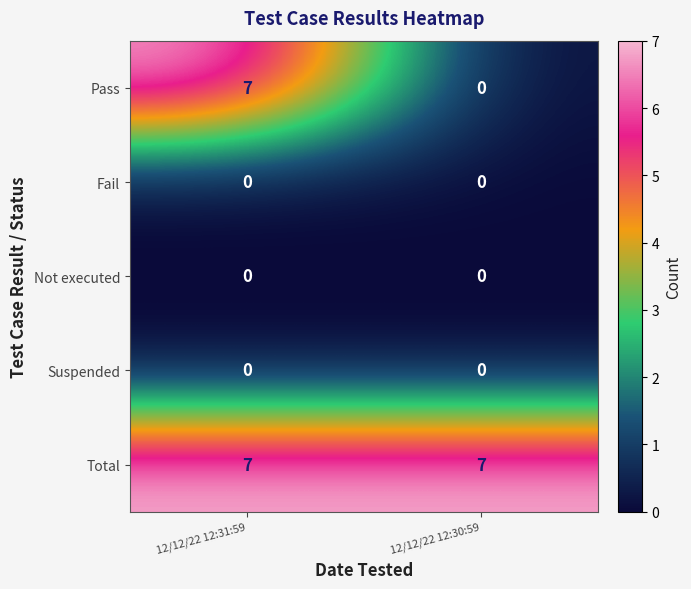

How many series are shown in this chart?

5